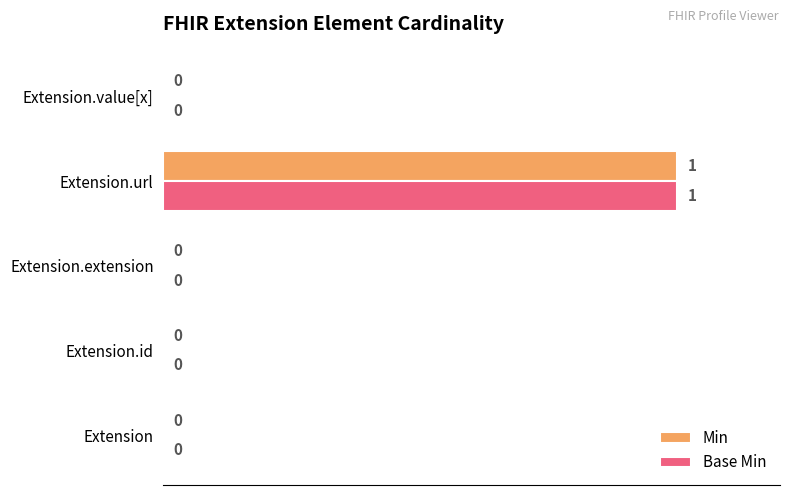

True or false: Base Min has a value of 0 at Extension.value[x].

True